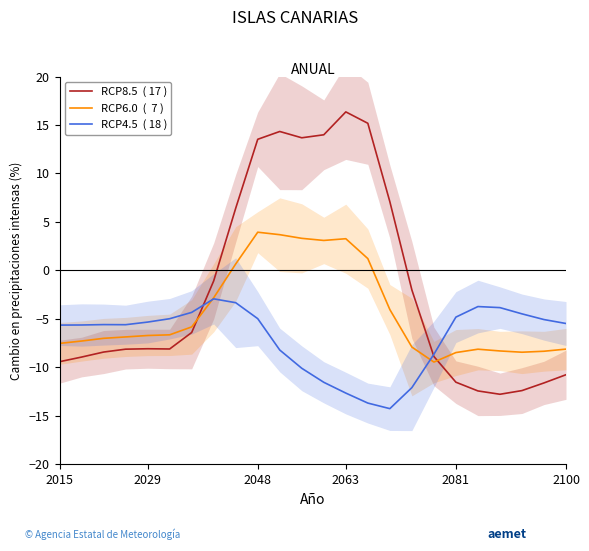

Where is the first local minimum for RCP6.0  (  7 )?

12